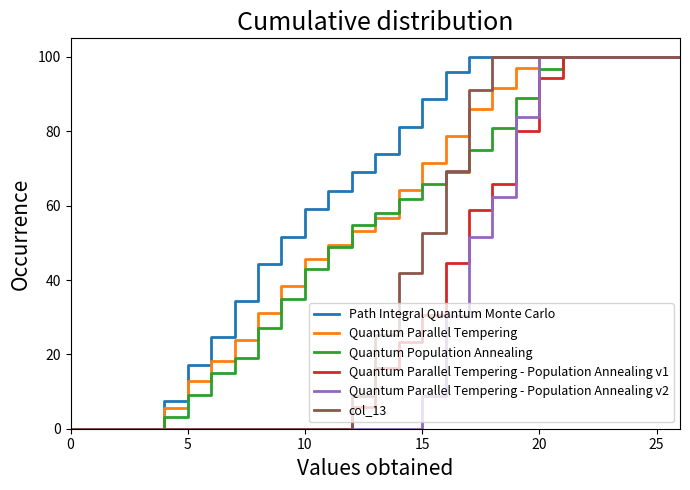

At how many categories does at least one series exceed 9?

22